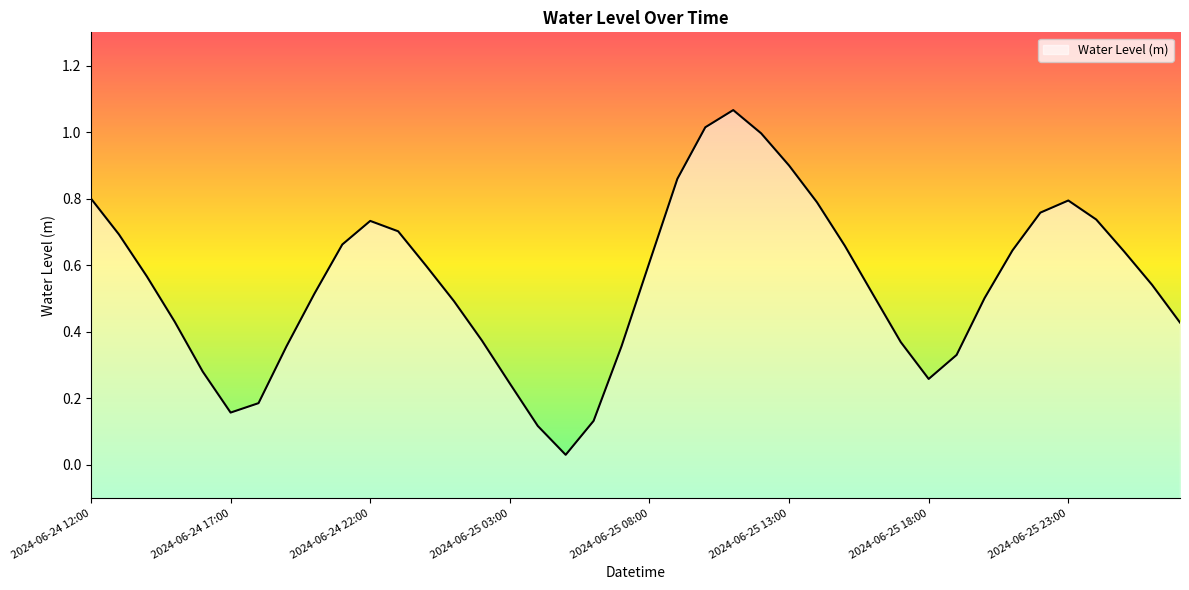

At which label is the value closest to 0?

2024-06-25 05:00